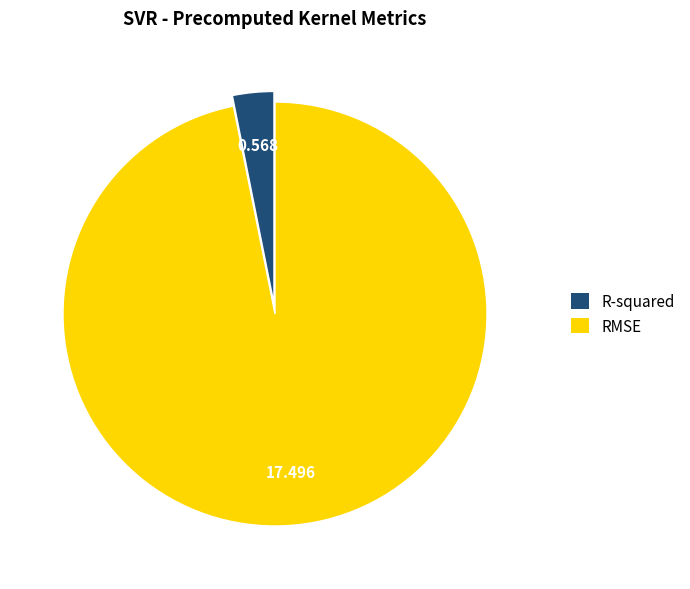

Which has a higher value, RMSE or R-squared?

RMSE